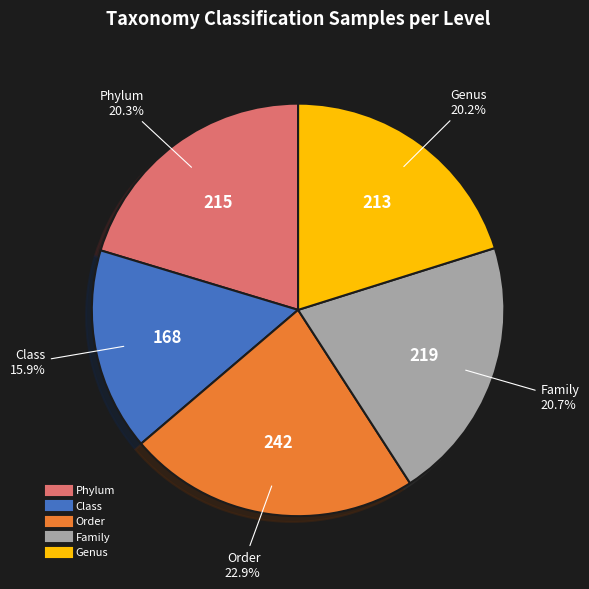

What percentage is the Family slice, to the nearest percent?

21%